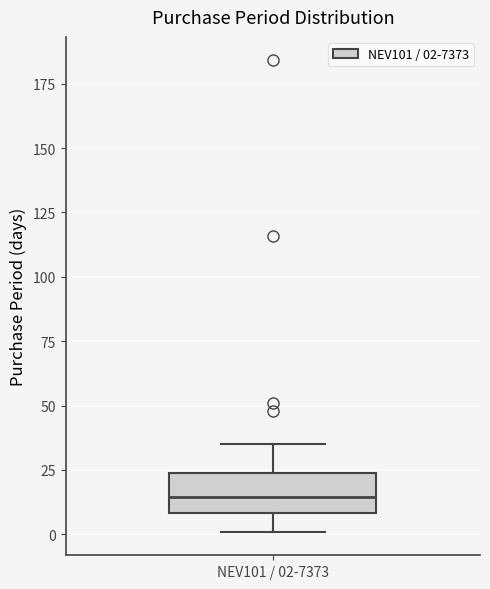

Transcribe this box plot: give where the median line is, the range the box spans, and where the two whiskers end, as read against the y-axis. The values are not printed on the chart, so give them approximately, as read against the axis.

median 15, box 10 to 25, whiskers 0 to 35